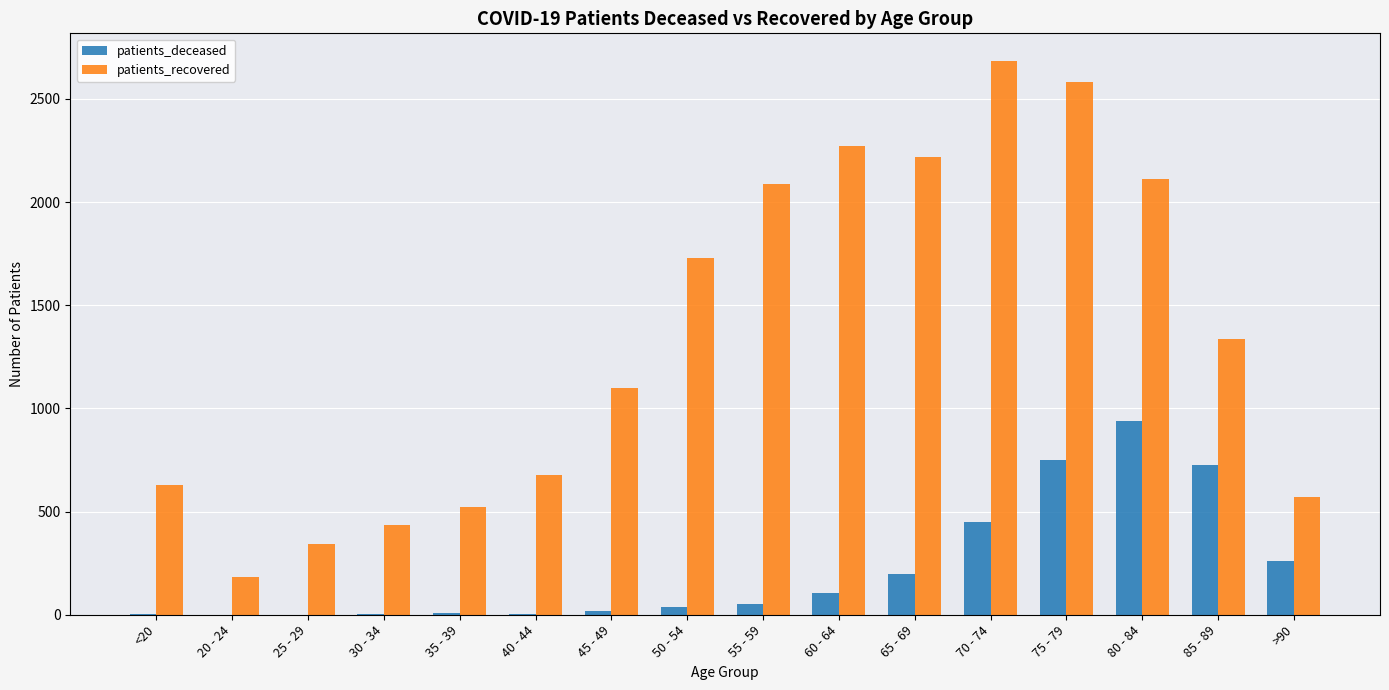

Does the chart contain stacked bars?

No